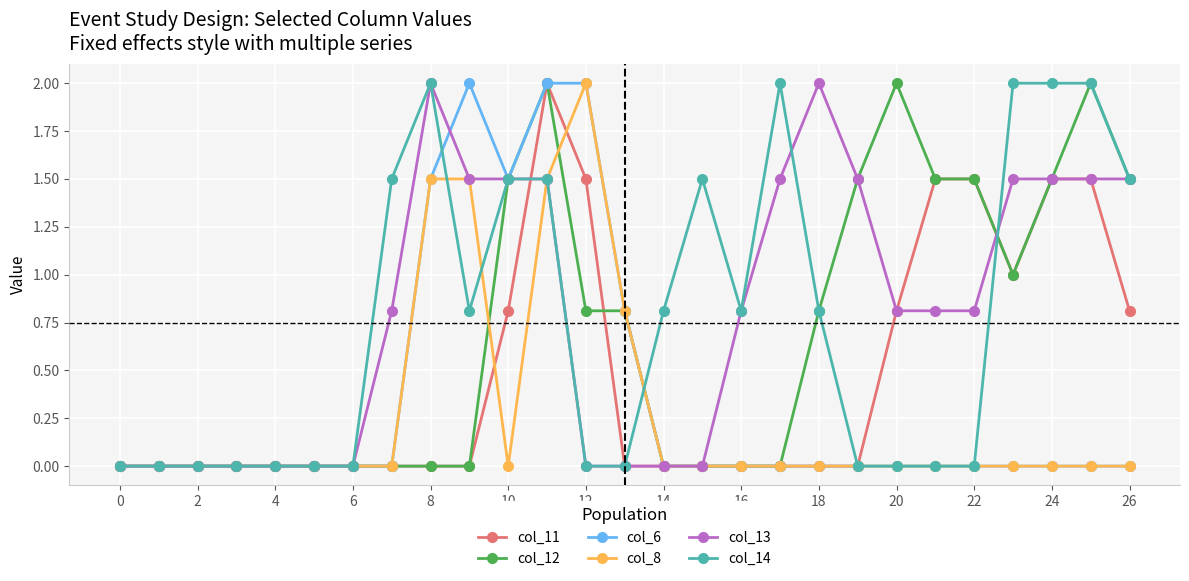

How many lines are shown in the chart?

6